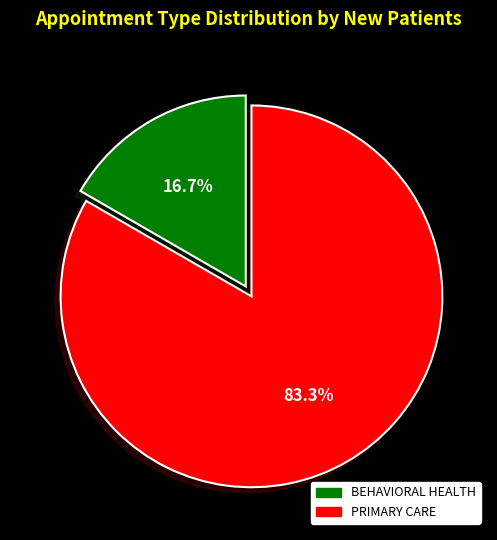

What percentage do PRIMARY CARE and BEHAVIORAL HEALTH together represent?

100.0%